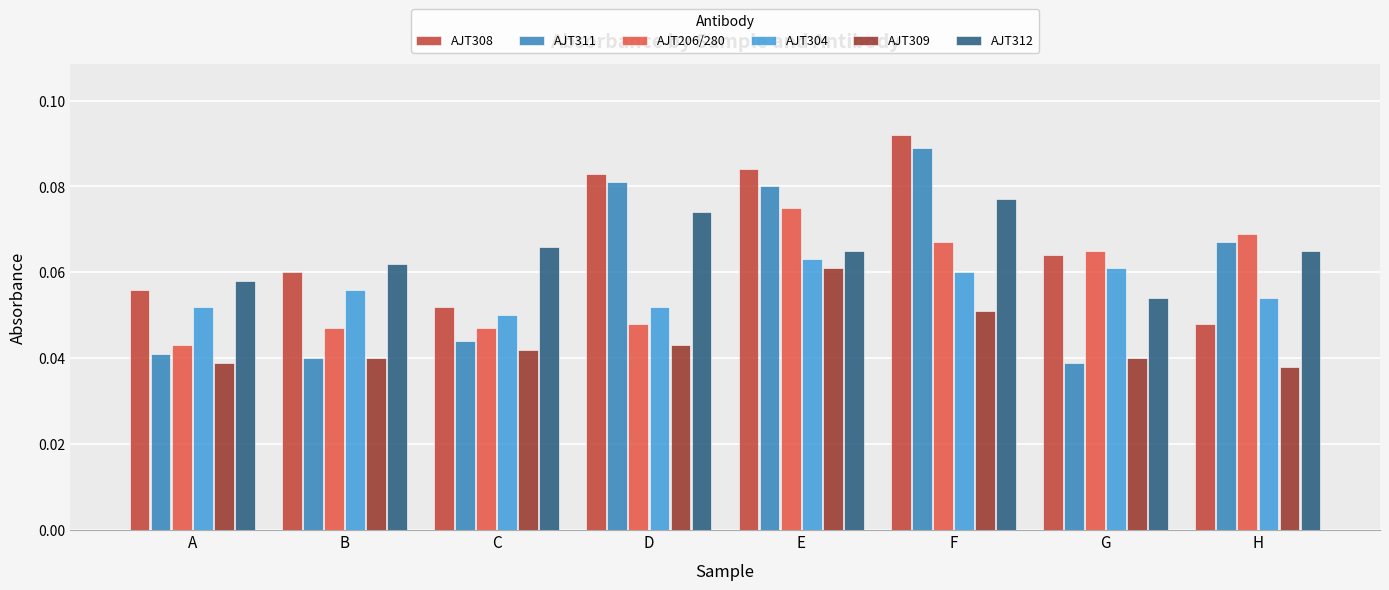

What is the sum of all AJT312 values?

0.5